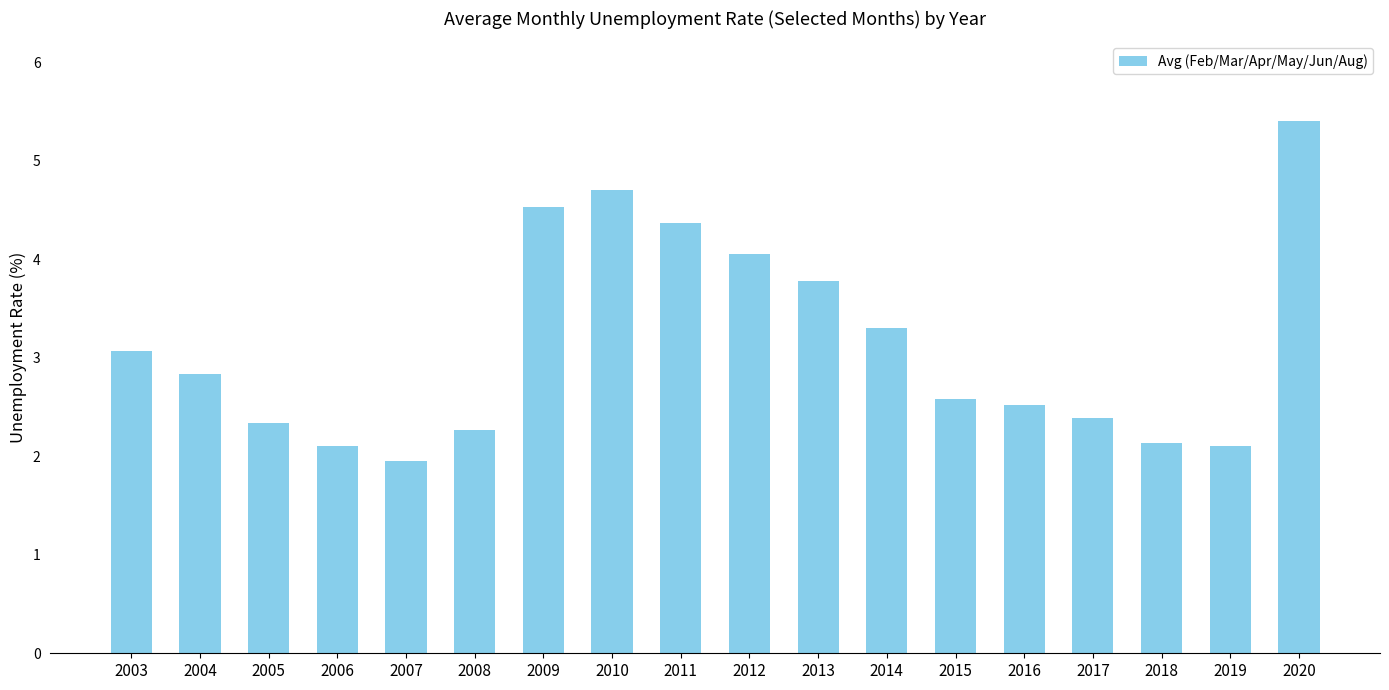

What is the greatest value displayed?

5.4